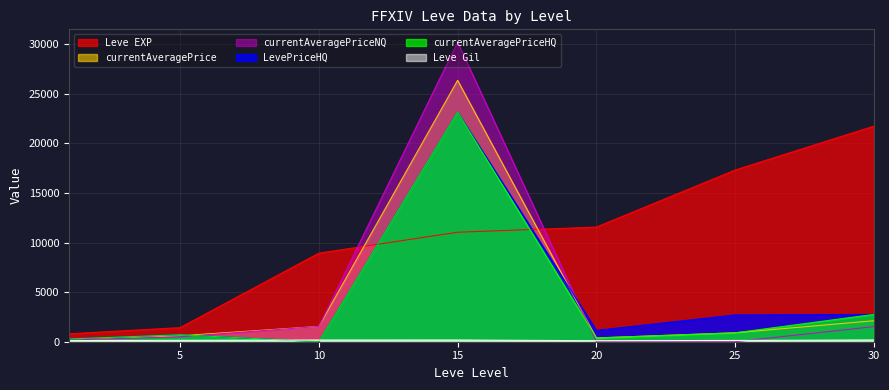

How many times do currentAveragePriceHQ and Leve Gil cross each other?

2